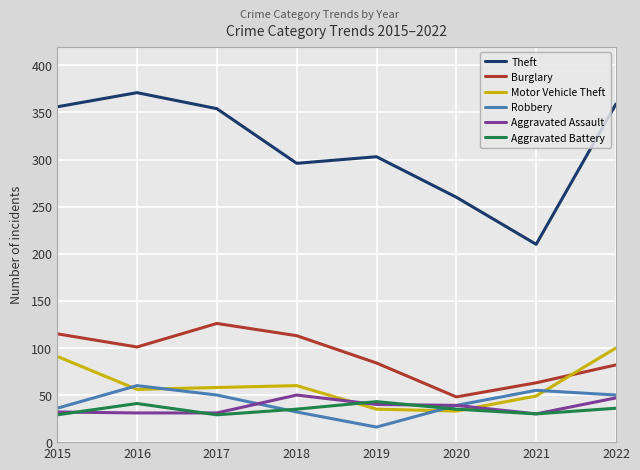

Which label corresponds to the largest value in the chart?

2016